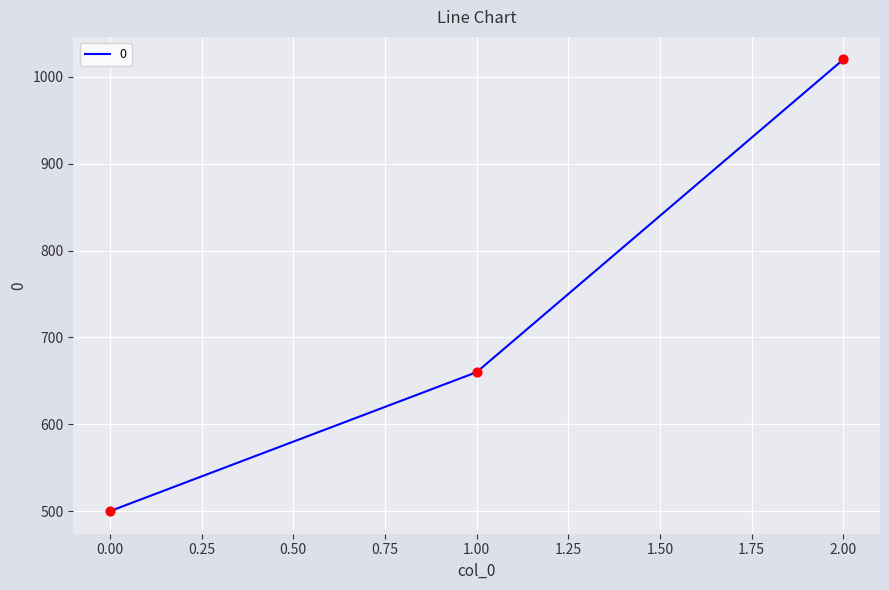

What is the change in value from 0.00 to 2.00?

+520